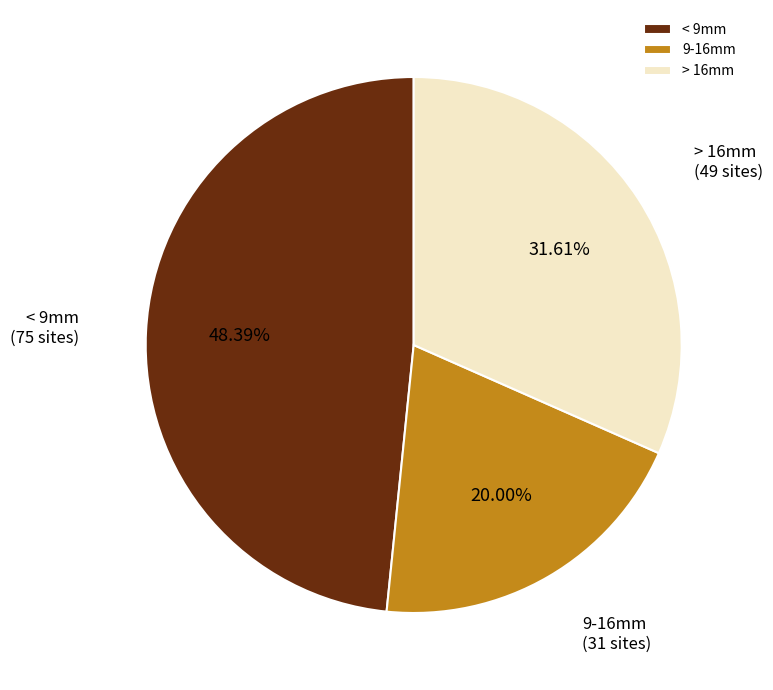

Which has a higher value, < 9mm or > 16mm?

< 9mm